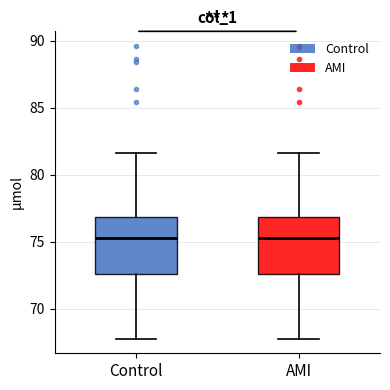

Where is the lower edge of the box for Control on the y-axis? The values are not printed on the chart, so give them approximately, as read against the axis.

72.5